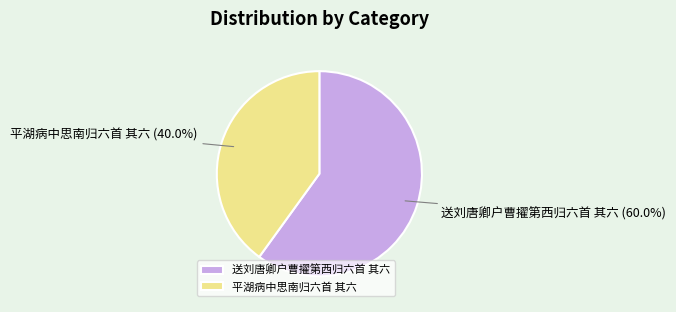

Count the number of slices in the pie.

2